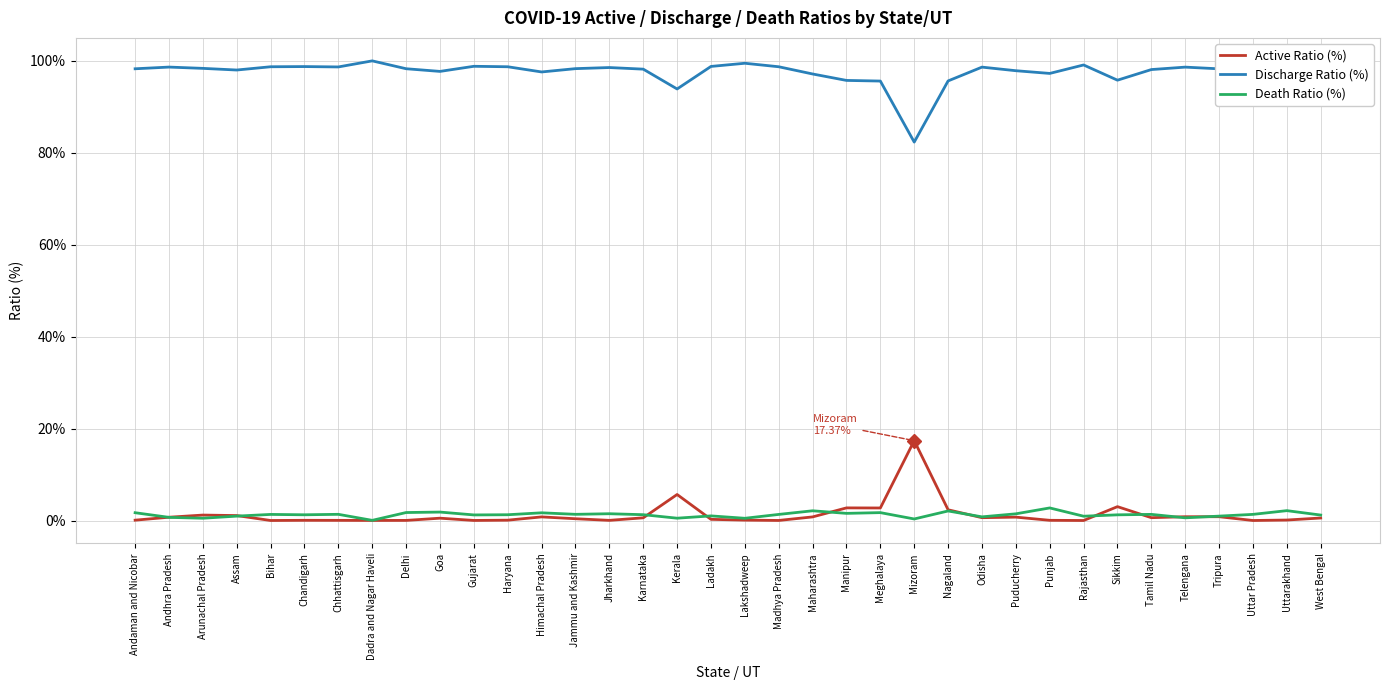

What is the highest value of the Discharge Ratio (%) series?

99.9